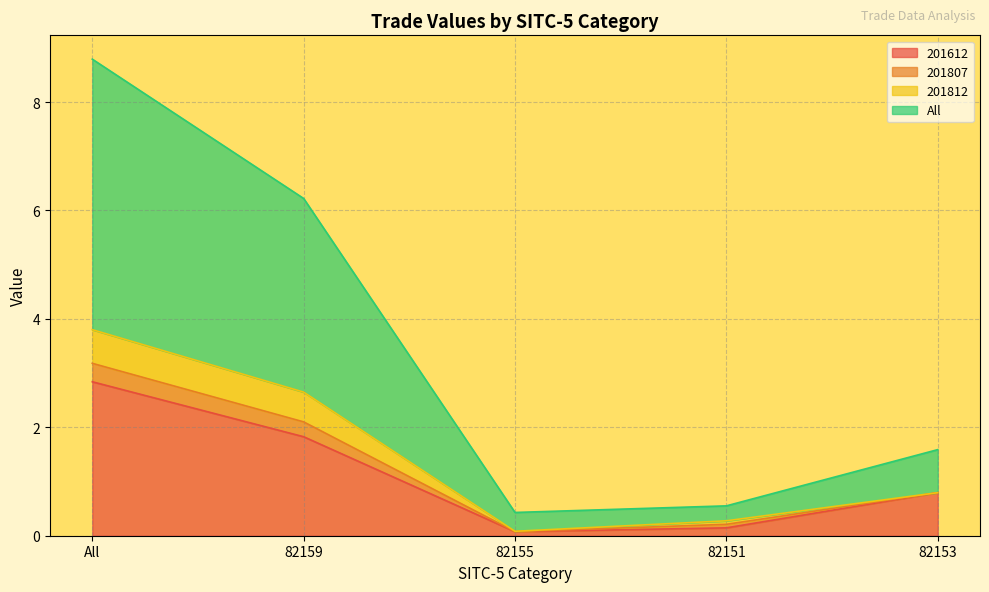

What is the label of the 3rd point from the right?

82155